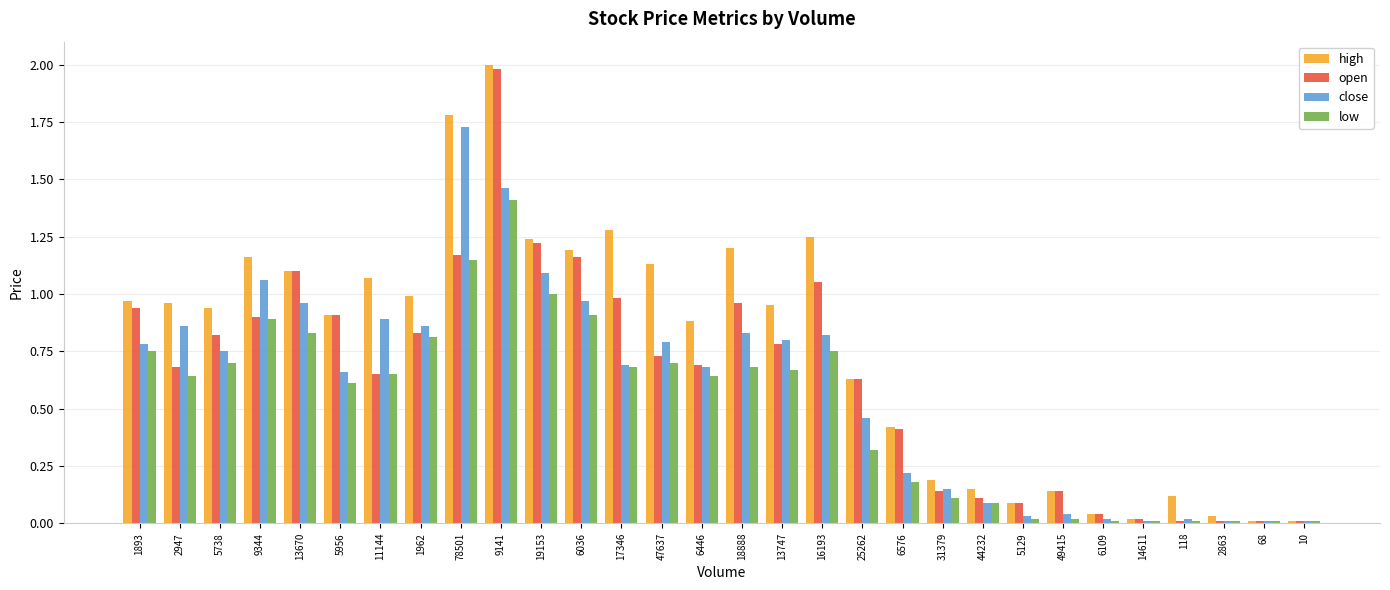

How many bars are there in each group?

4